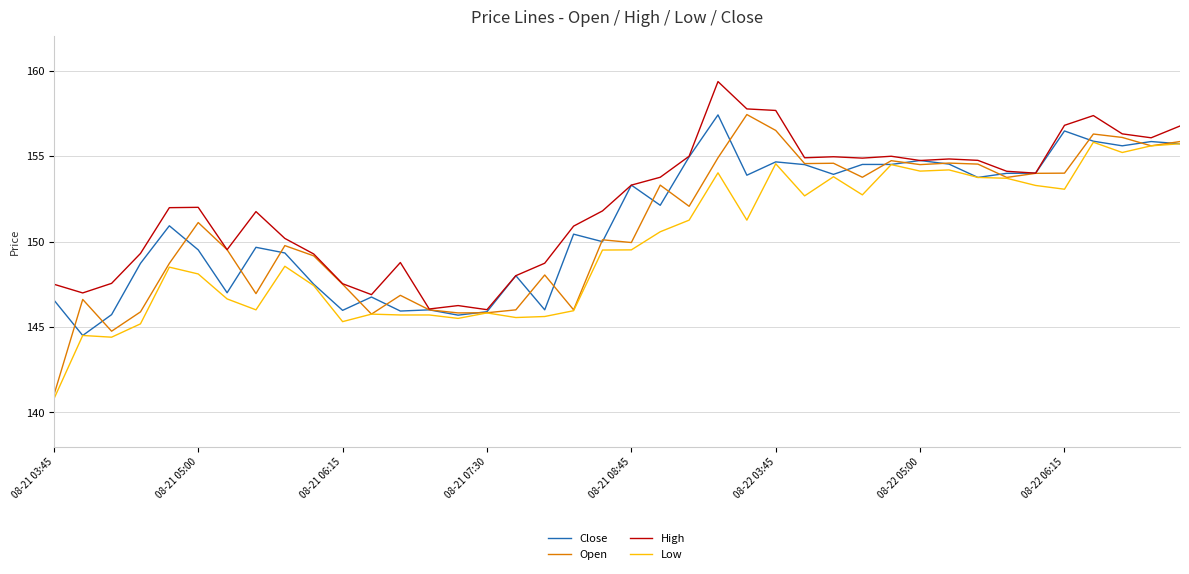

Which series has the largest range (max minus min)?

Open